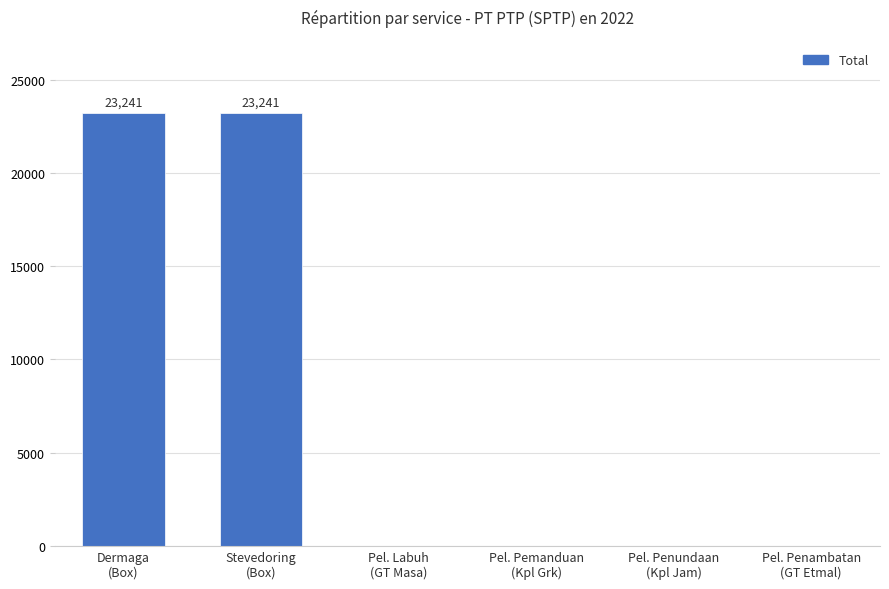

Reading left to right, what are all the values shown in this chart?

Dermaga
(Box)=23241	Stevedoring
(Box)=23241	Pel. Labuh
(GT Masa)=0	Pel. Pemanduan
(Kpl Grk)=0	Pel. Penundaan
(Kpl Jam)=0	Pel. Penambatan
(GT Etmal)=0